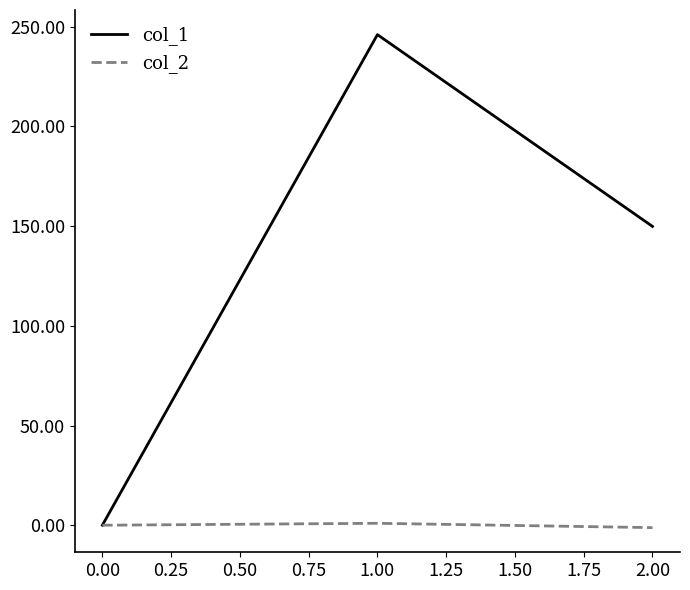

What is the smallest value displayed?

-1.2